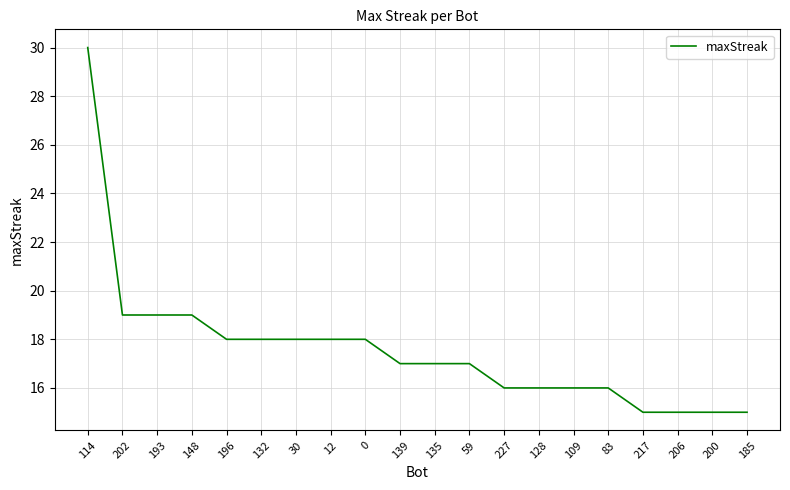

What is the change in value from 30 to 185?

-3